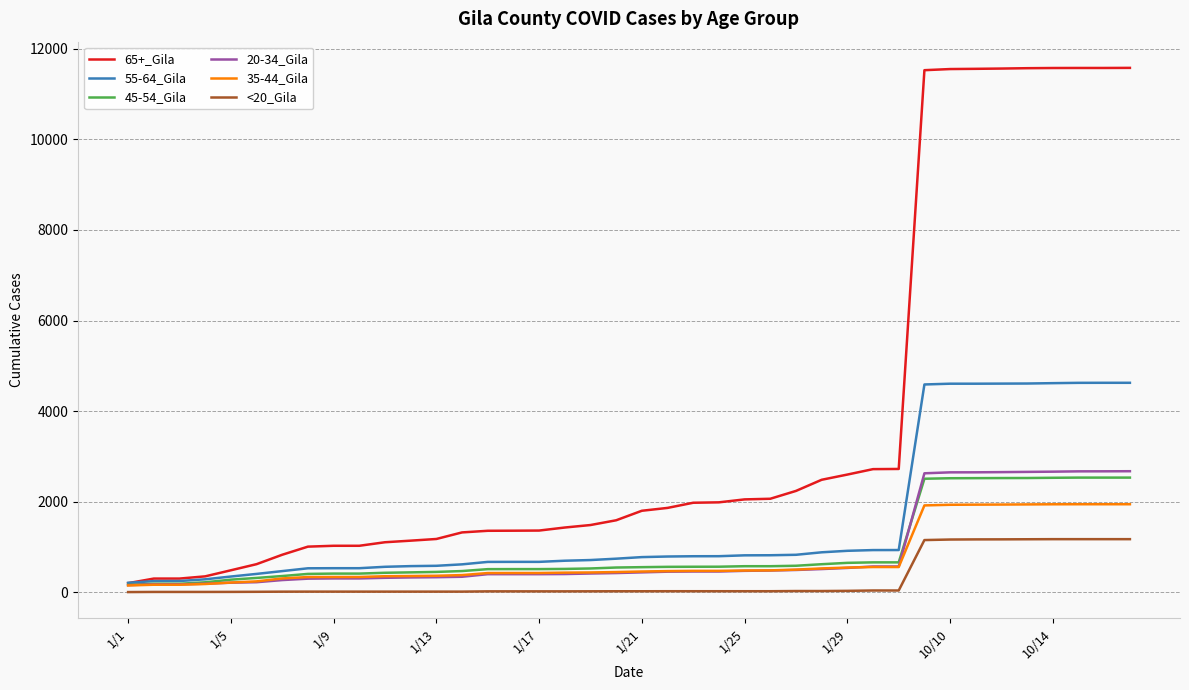

Which series has the widest spread of values?

65+_Gila